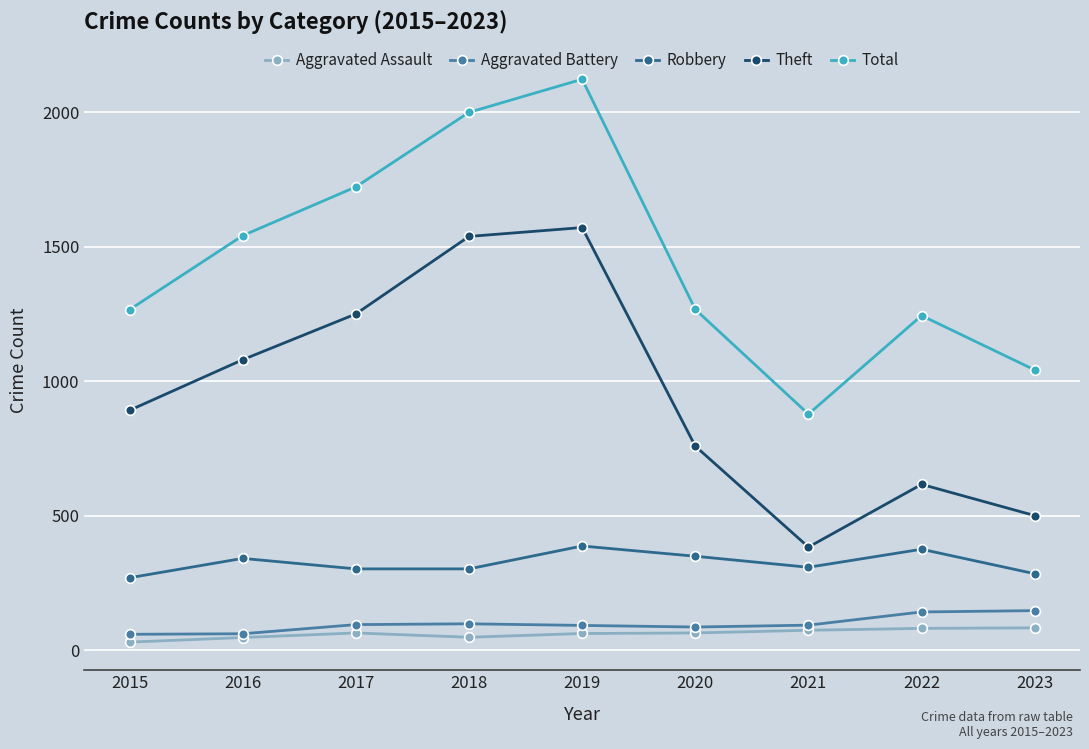

What is the lowest value of the Total series?

878